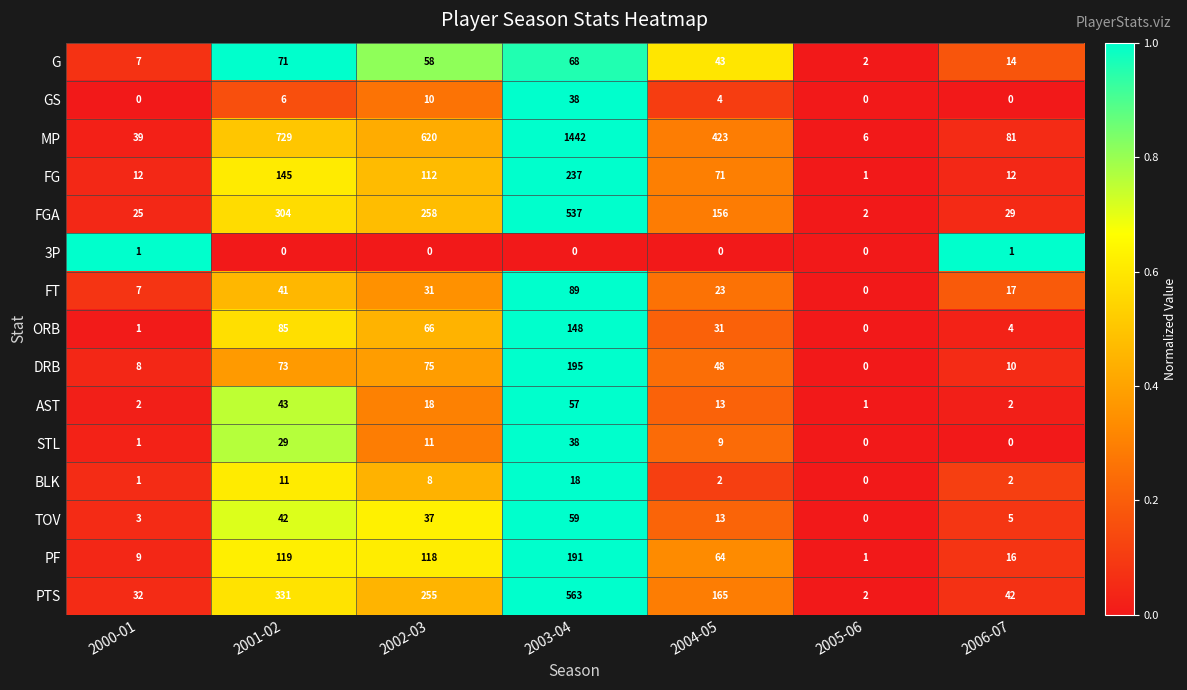

The value of FG at 2005-06 is 1. True or false?

True